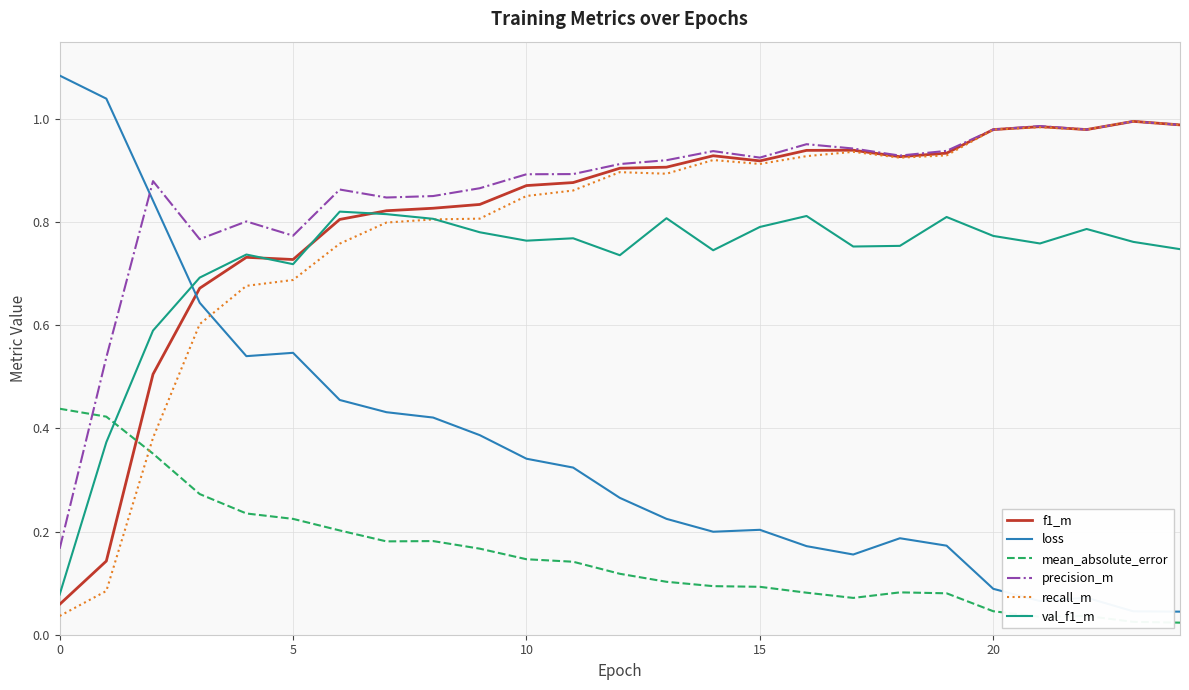

How many distinct data groups are displayed?

6